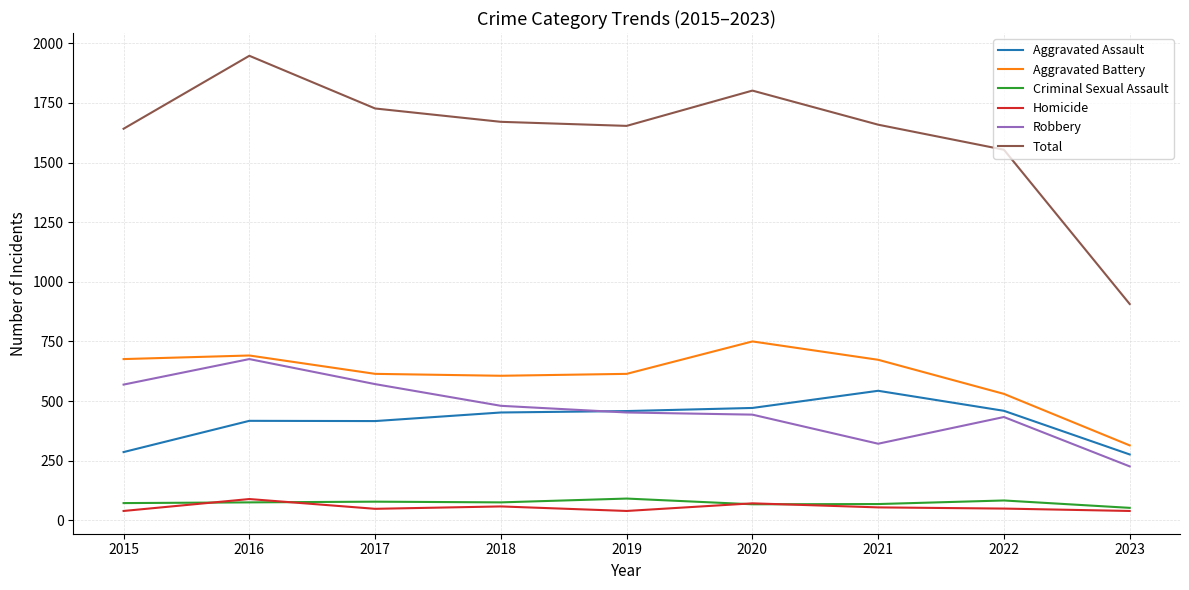

What are all the series names shown in the legend?

Aggravated Assault, Aggravated Battery, Criminal Sexual Assault, Homicide, Robbery, Total